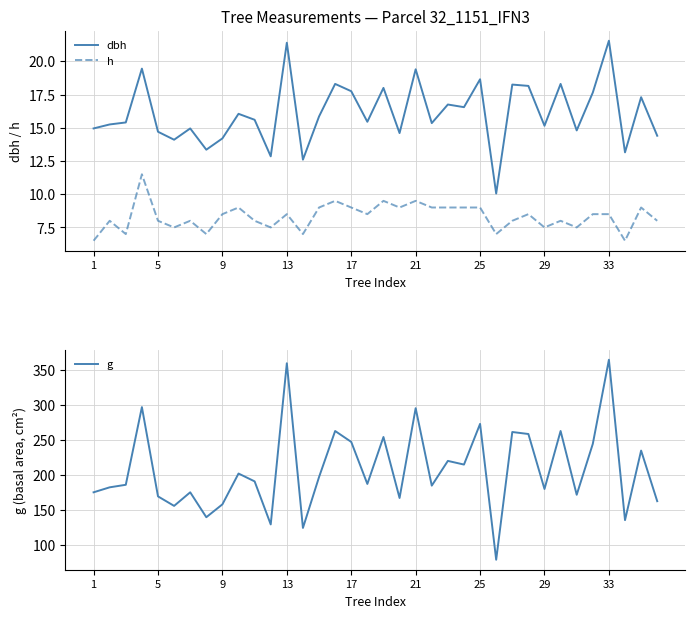

What is the minimum value for h?

6.5